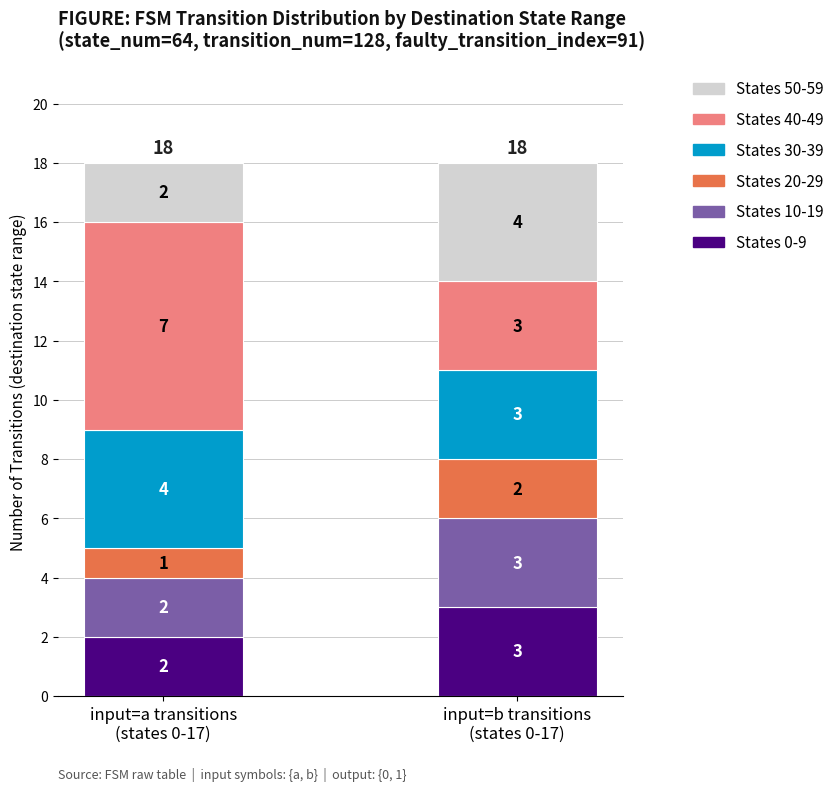

What is the maximum value for States 0-9?

3